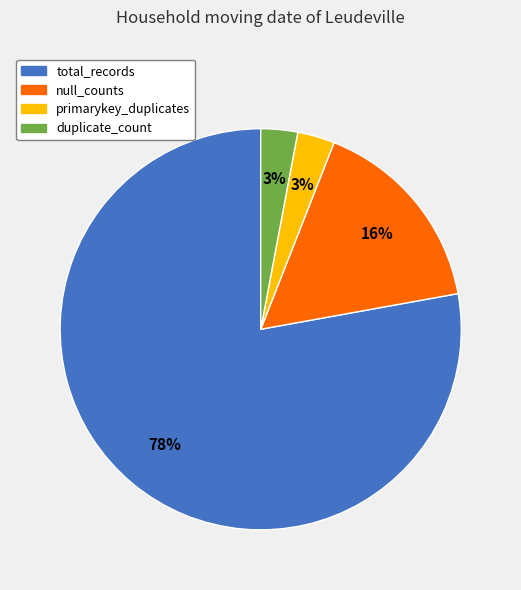

The primarykey_duplicates slice represents 17% of the pie. True or false?

False